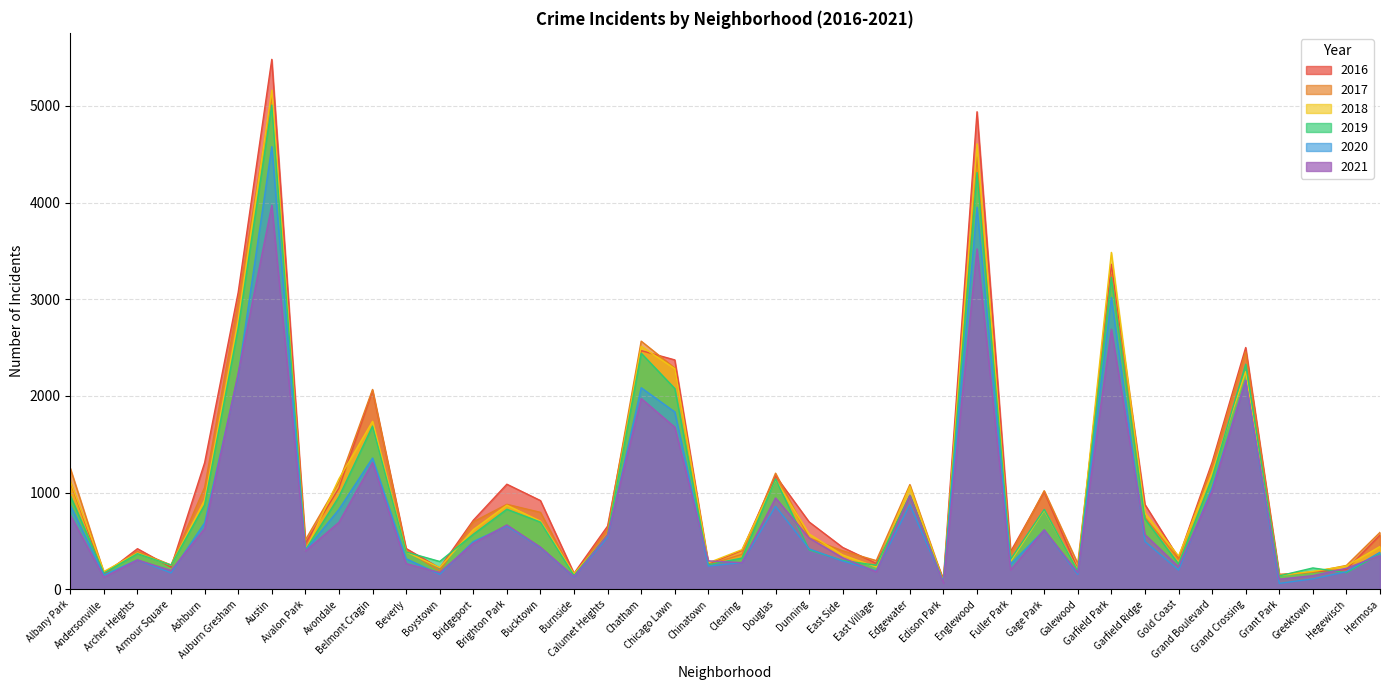

True or false: 2019 has a value of 112 at Andersonville.

False